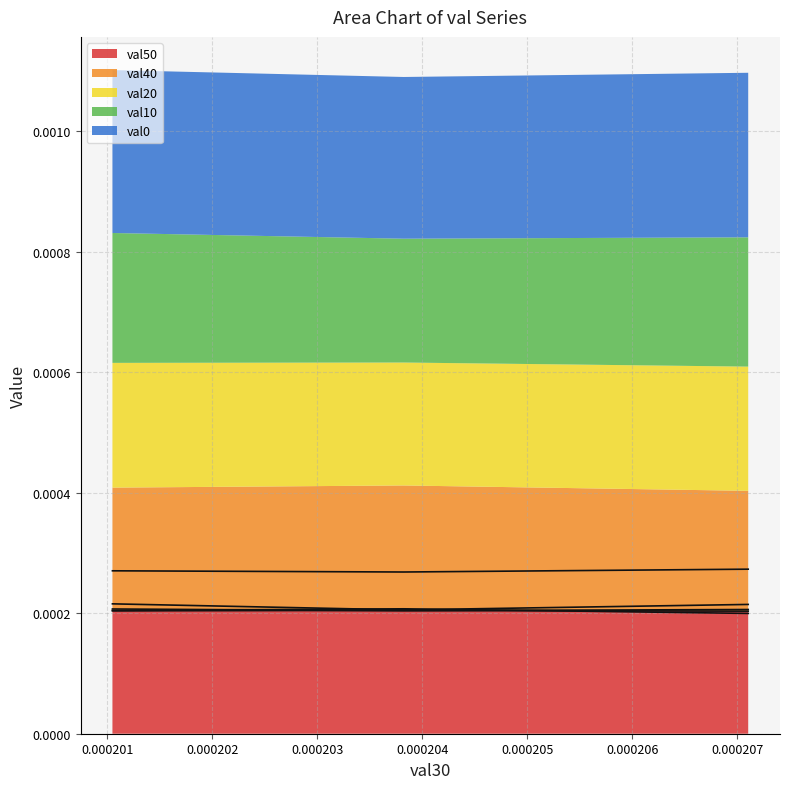

Count the val50 values in the range 0 to 1.

3